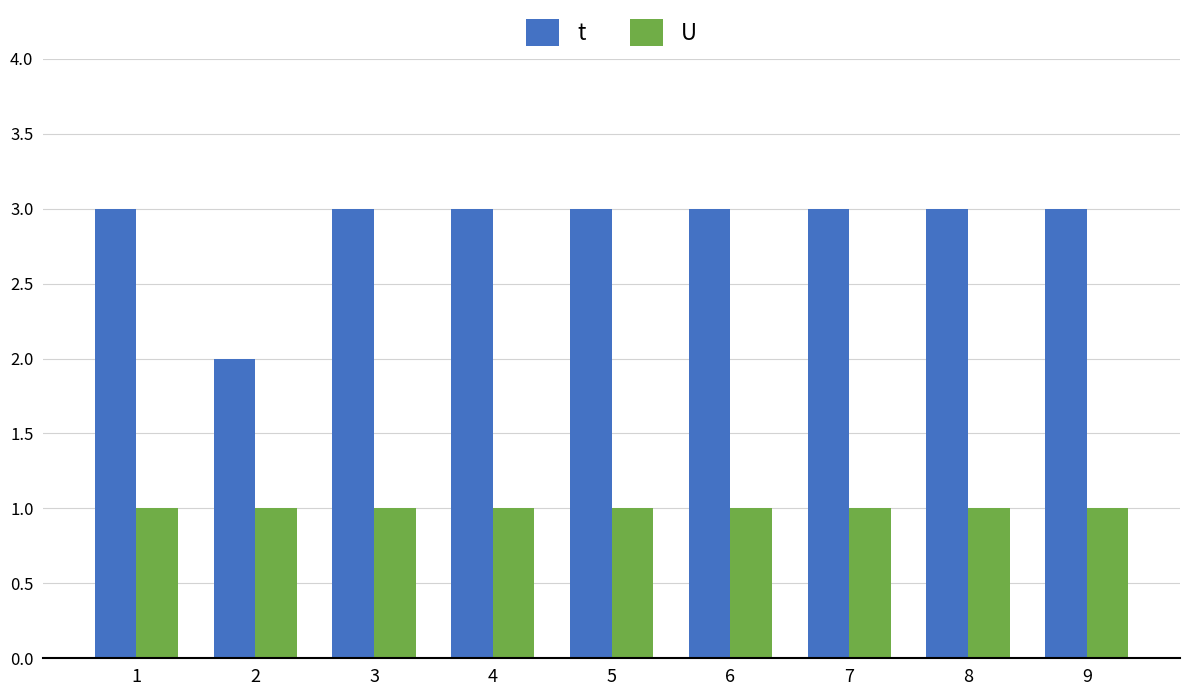

What is the total value across all series at 1?

4